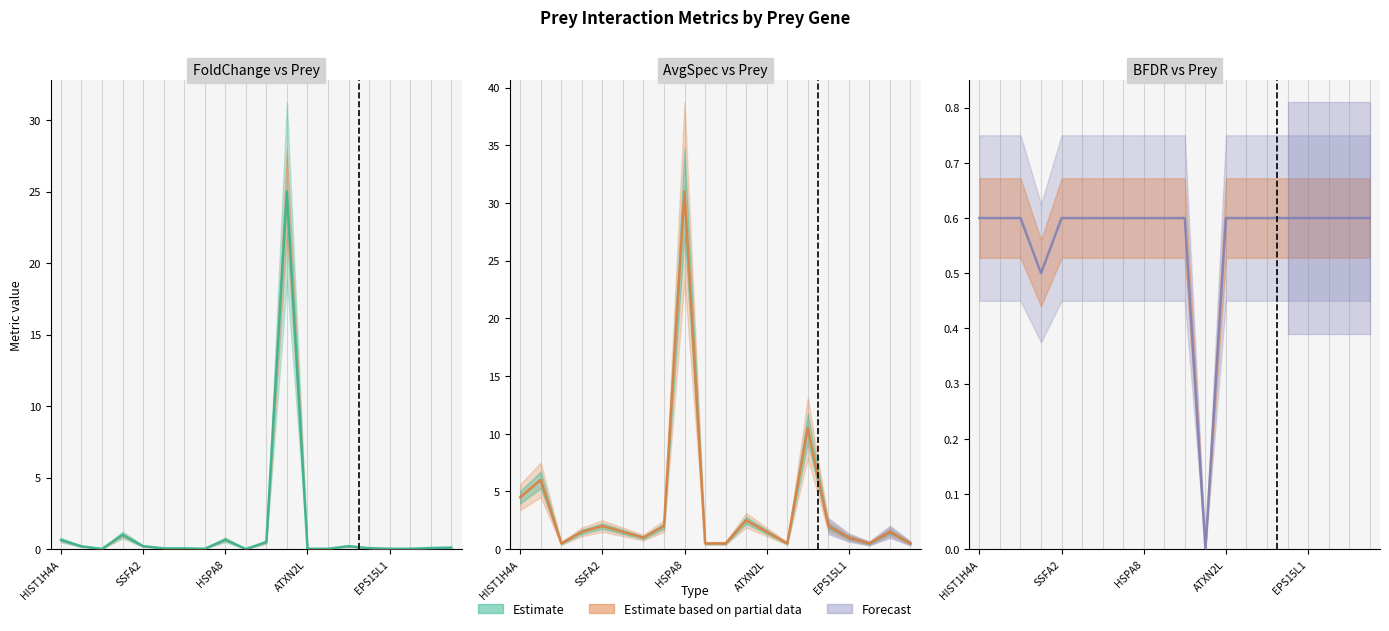

What is the total value across all series at 18?

2.2